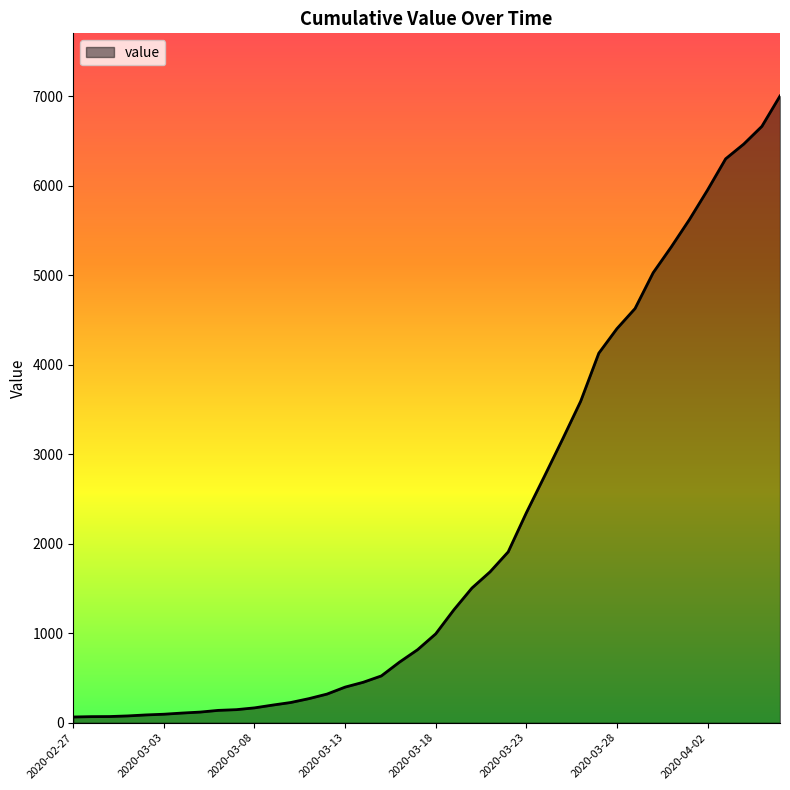

What is the difference between the maximum and minimum values?

6939